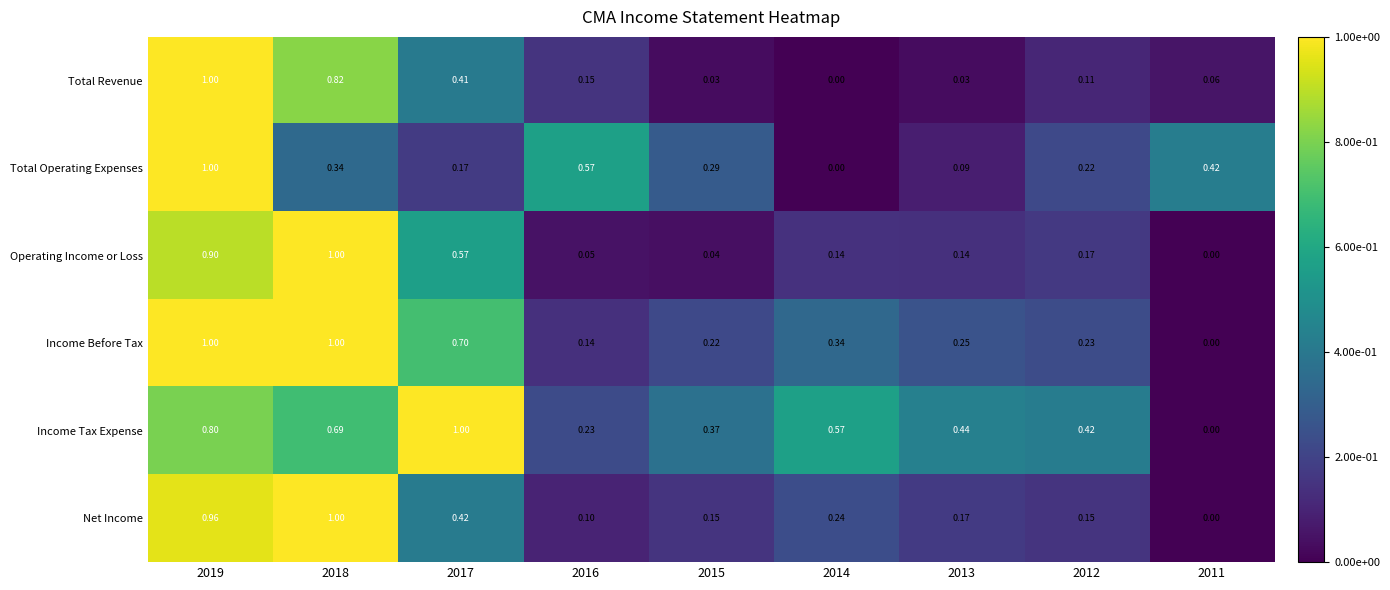

What is the total value across all series at 2012?

1.3